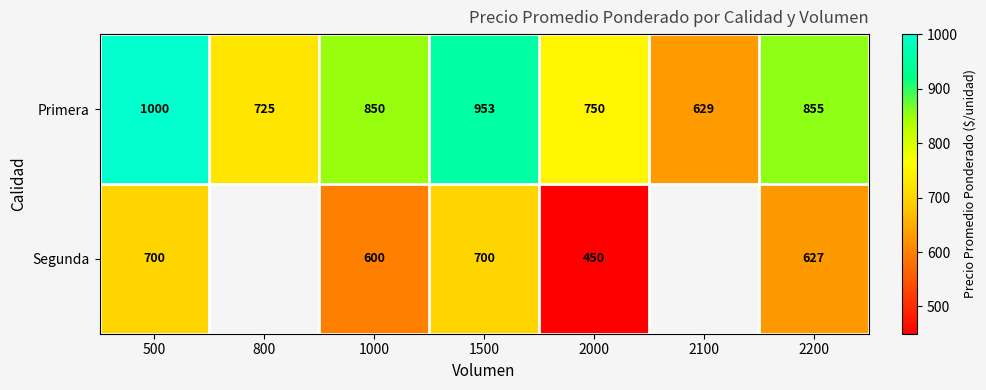

What value does the Primera series have at 2100, to the nearest 50?

650